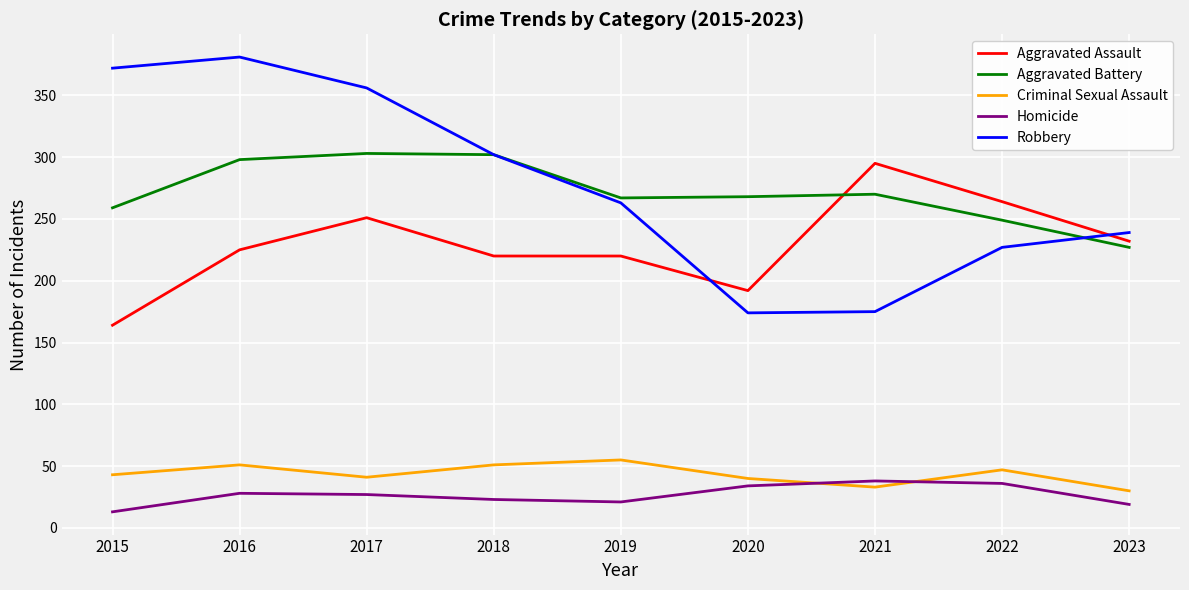

What are all the series names shown in the legend?

Aggravated Assault, Aggravated Battery, Criminal Sexual Assault, Homicide, Robbery